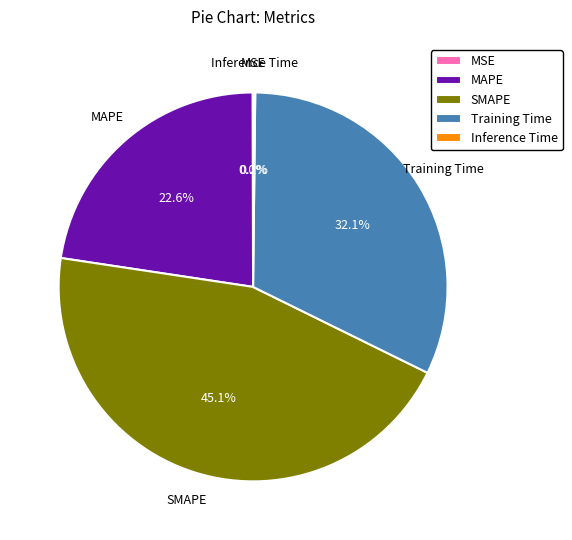

What is the largest slice in the pie chart?

SMAPE